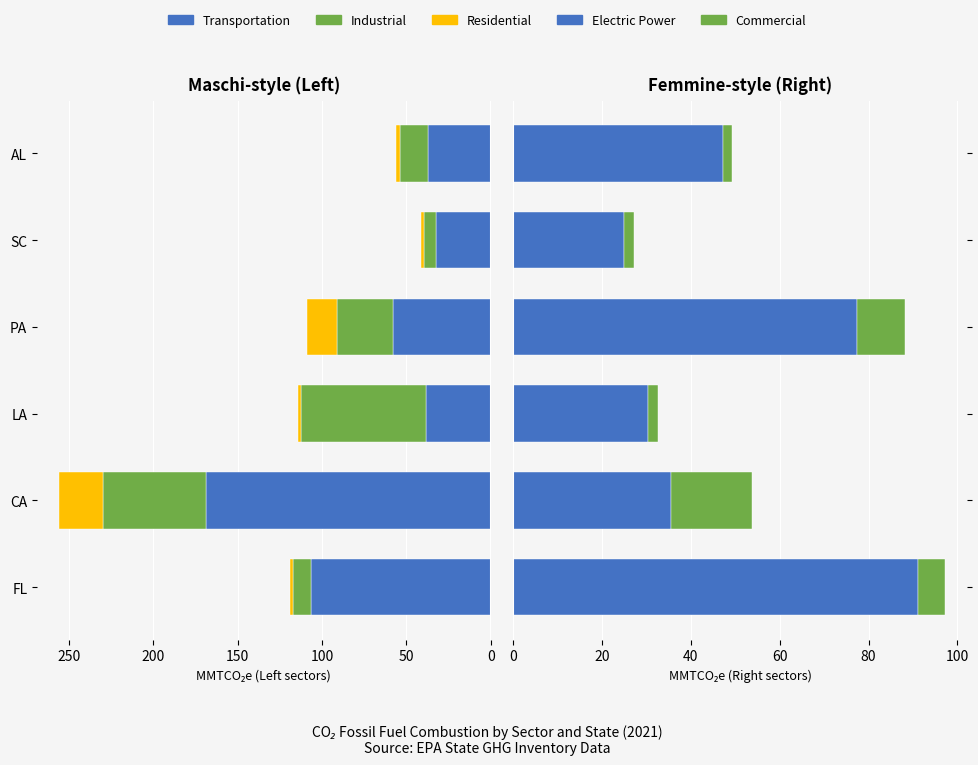

At how many categories does at least one series exceed 83?

2